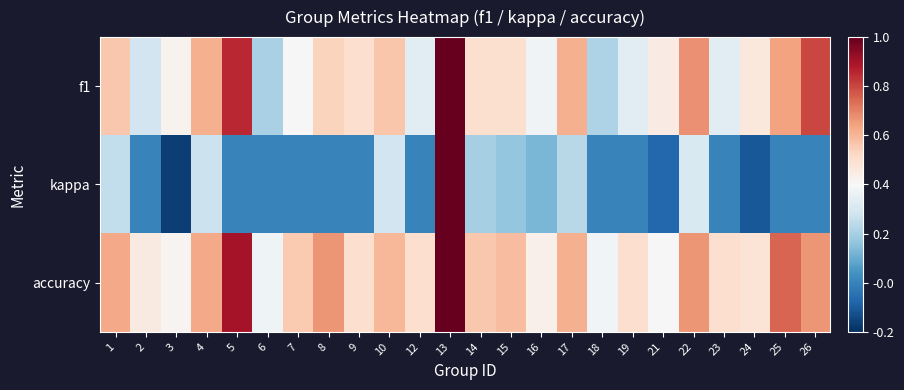

Rank the series by their maximum value, from highest to lowest.

f1, kappa, accuracy